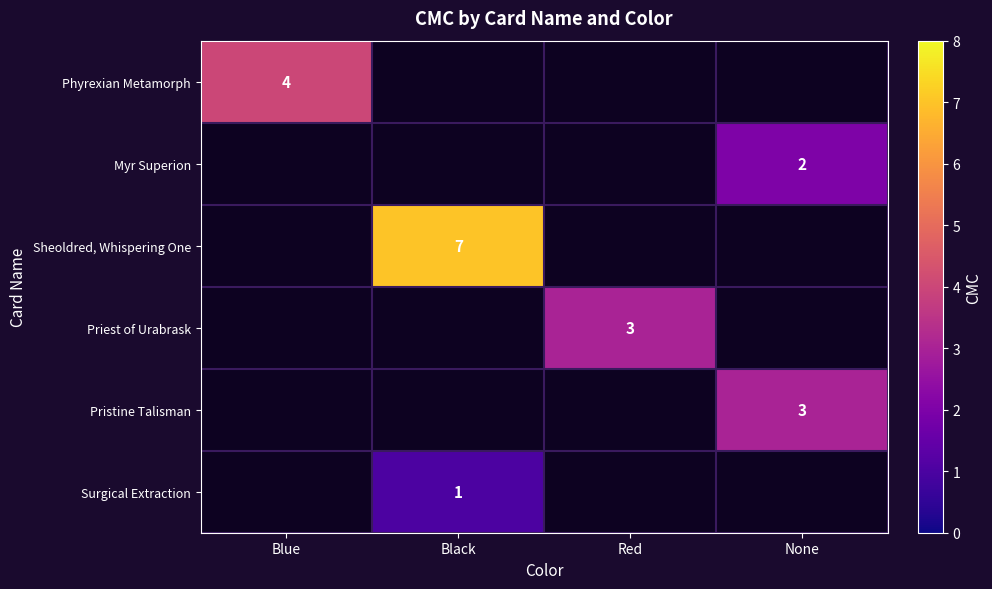

Which label corresponds to the smallest value in the chart?

Black